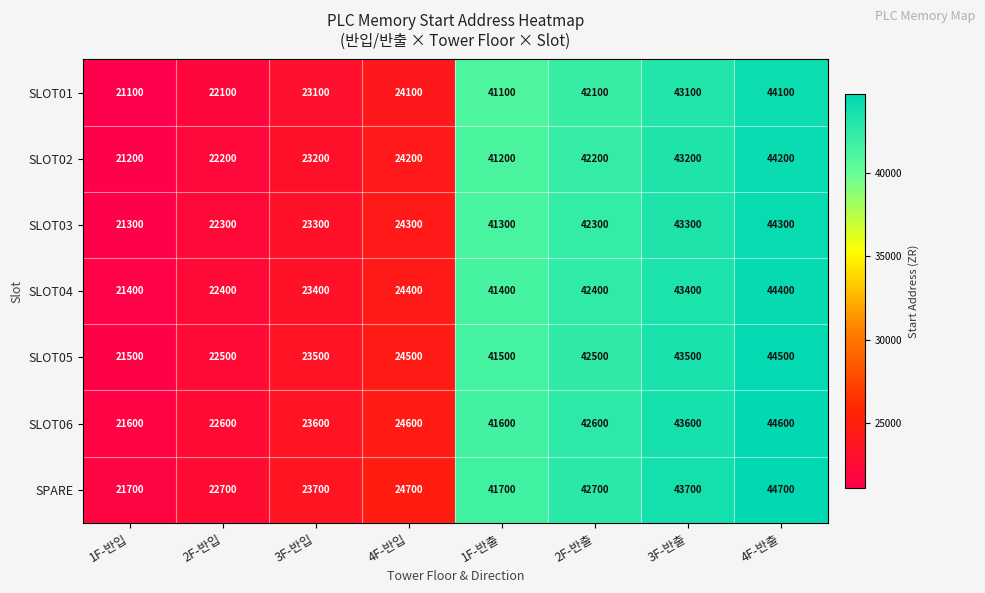

What is the difference between the maximum and second lowest values in the SLOT01 series?

22000